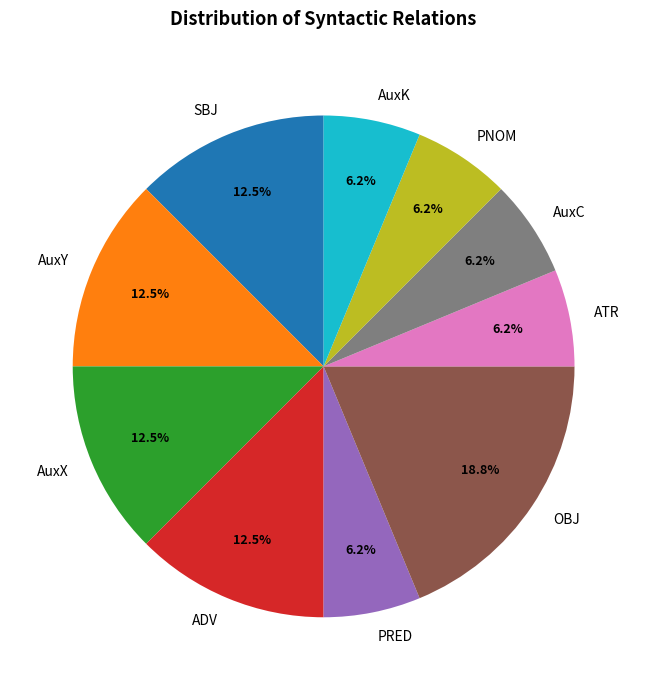

How many segments does this pie chart have?

10